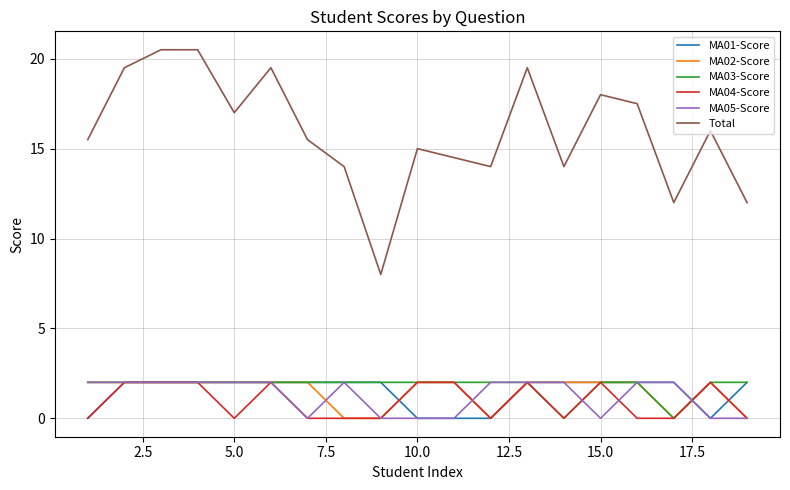

Which series has the widest spread of values?

Total